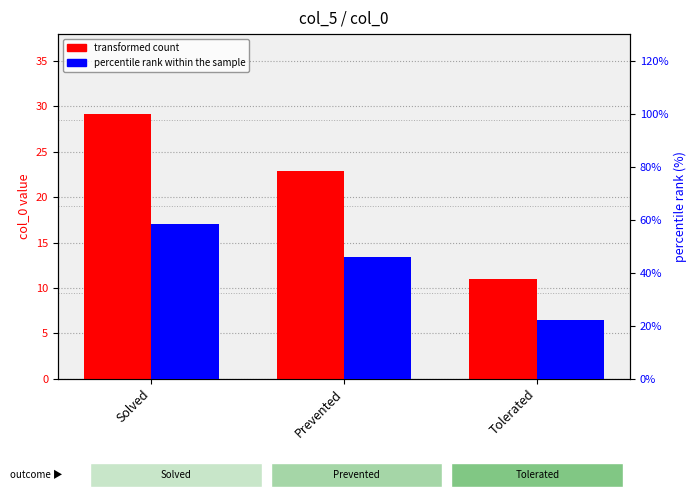

The value of percentile rank within the sample at Solved is 58.4. True or false?

True